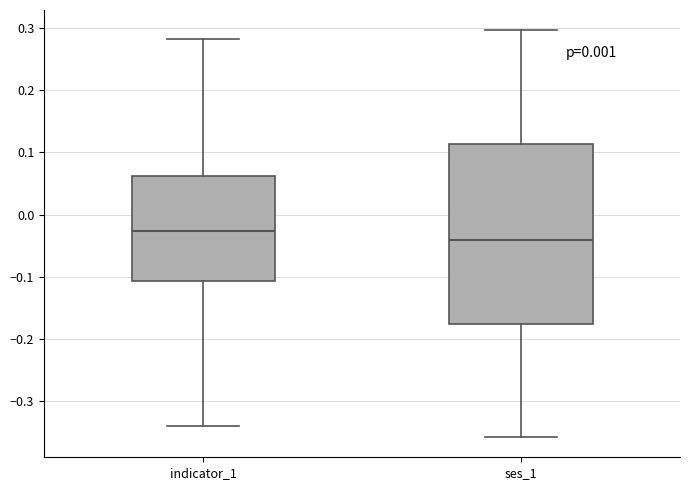

Where is the upper edge of the box for ses_1 on the y-axis? The values are not printed on the chart, so give them approximately, as read against the axis.

0.11